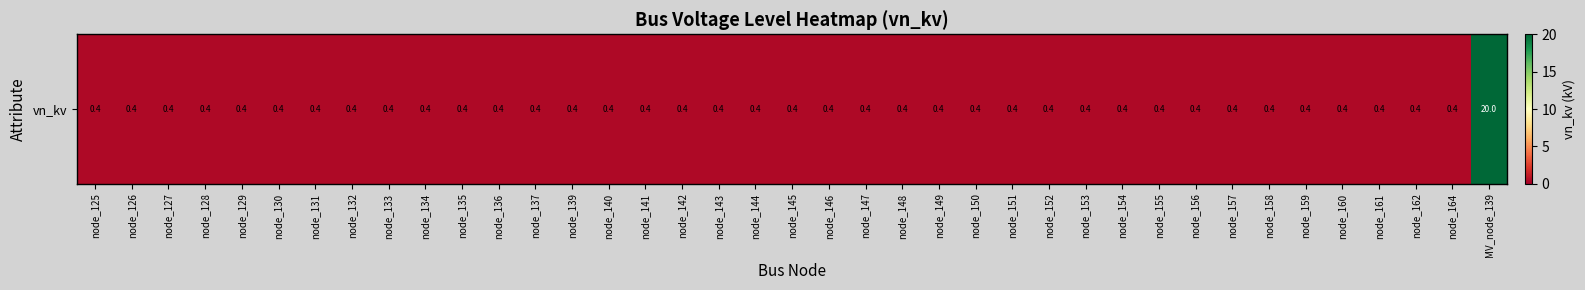

Rank the categories by value from lowest to highest.

node_125, node_126, node_127, node_128, node_129, node_130, node_131, node_132, node_133, node_134, node_135, node_136, node_137, node_139, node_140, node_141, node_142, node_143, node_144, node_145, node_146, node_147, node_148, node_149, node_150, node_151, node_152, node_153, node_154, node_155, node_156, node_157, node_158, node_159, node_160, node_161, node_162, node_164, MV_node_139